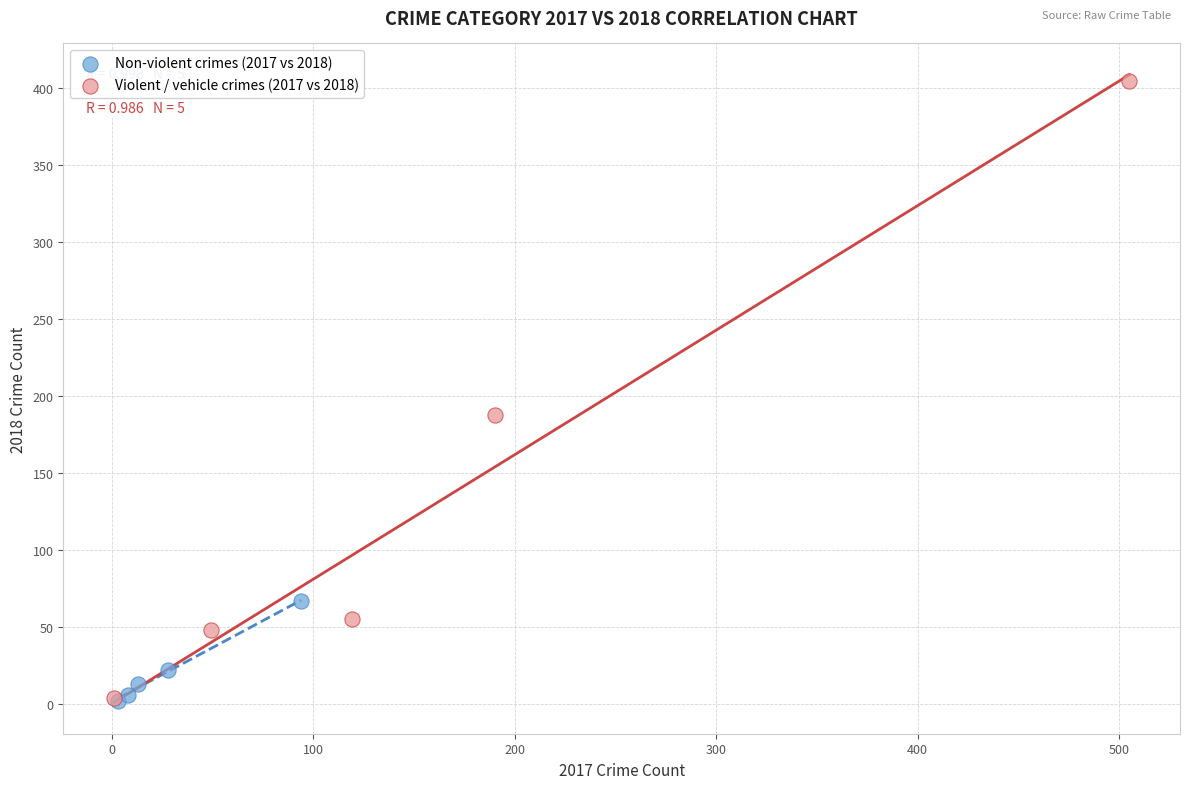

Which series has the largest Y range (max minus min)?

Violent / vehicle crimes (2017 vs 2018)